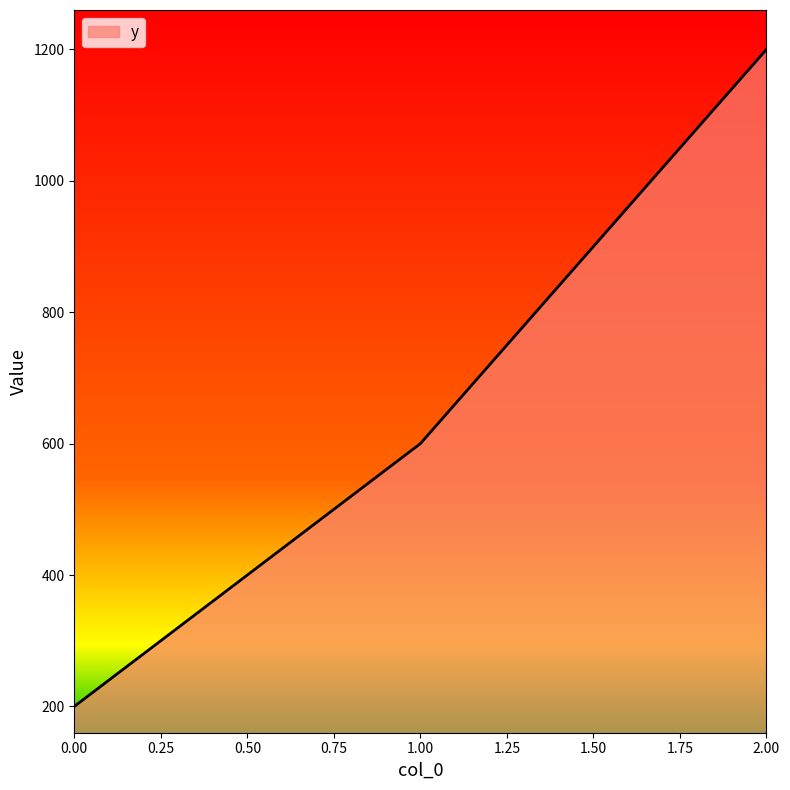

List the labels in order of value, largest first.

2.00, 1.00, 0.00